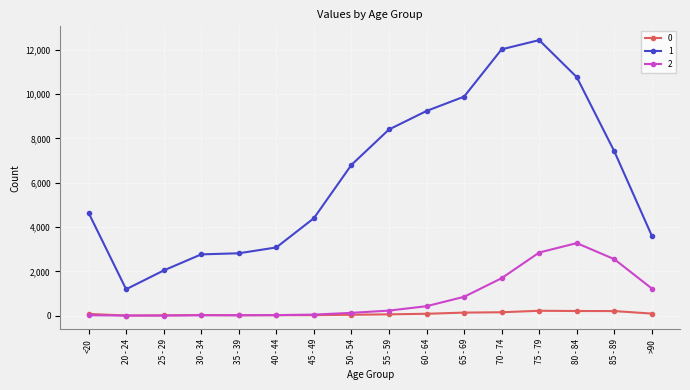

What is the label of the 9th point from the right?

50 - 54